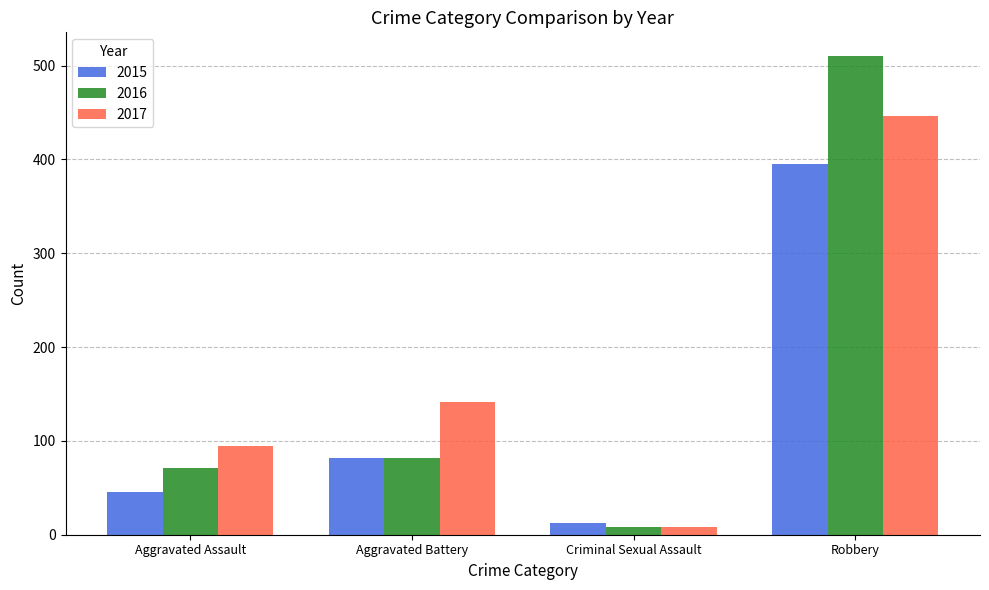

What is the maximum value for 2015?

395